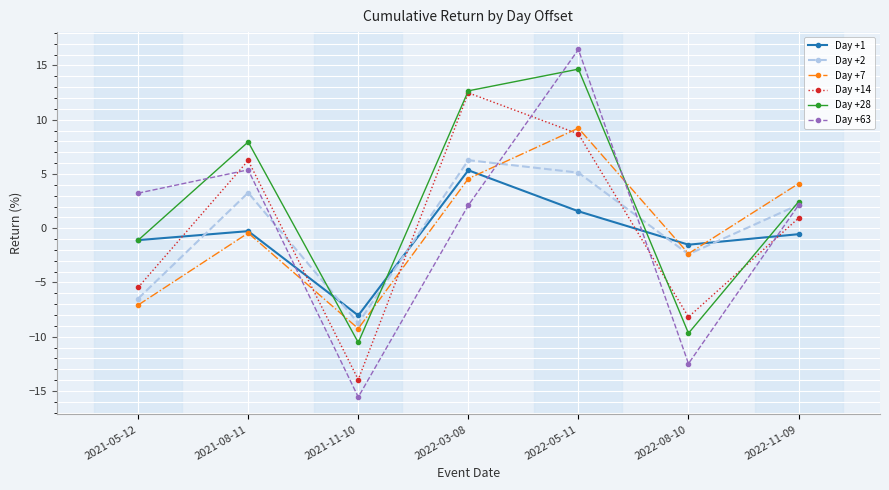

True or false: Day +63 has a value of -15.6 at 2021-11-10.

True